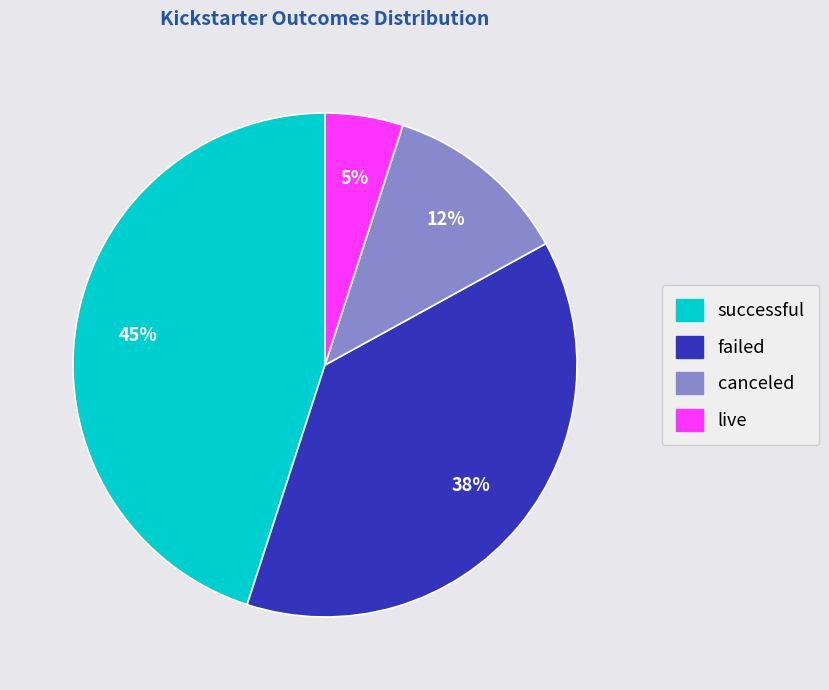

To the nearest percent, what portion does canceled represent?

12%